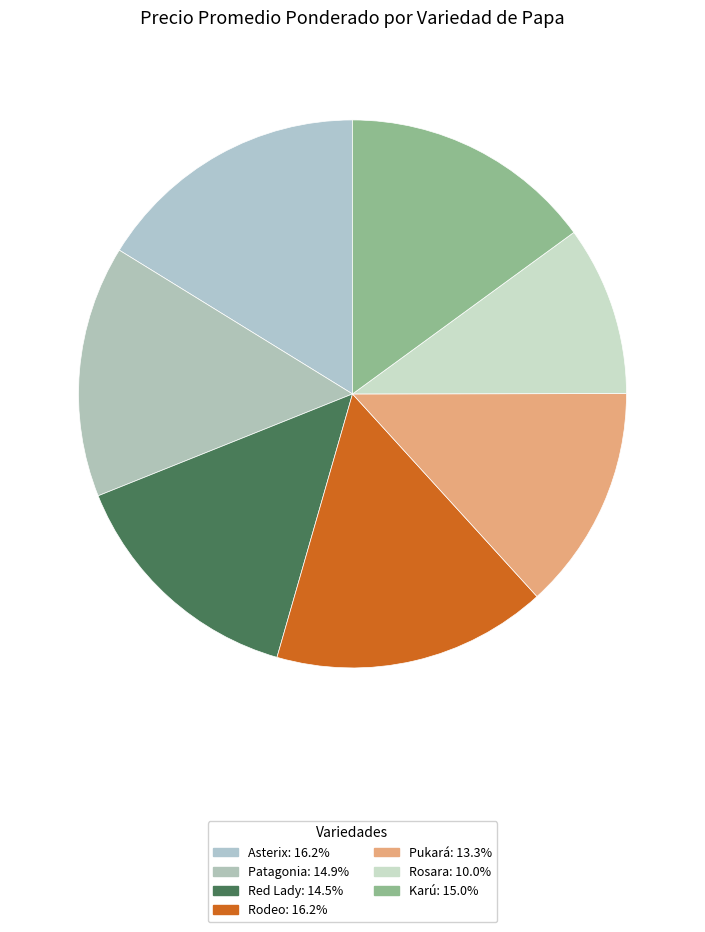

Count the number of slices in the pie.

7